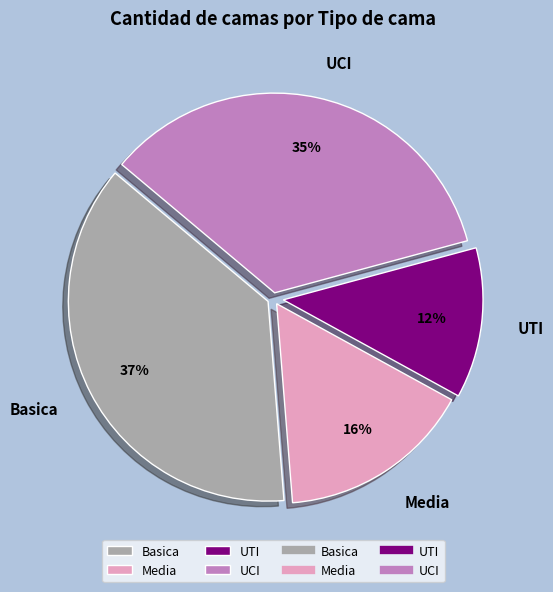

Which category has the smallest portion of the pie?

UTI